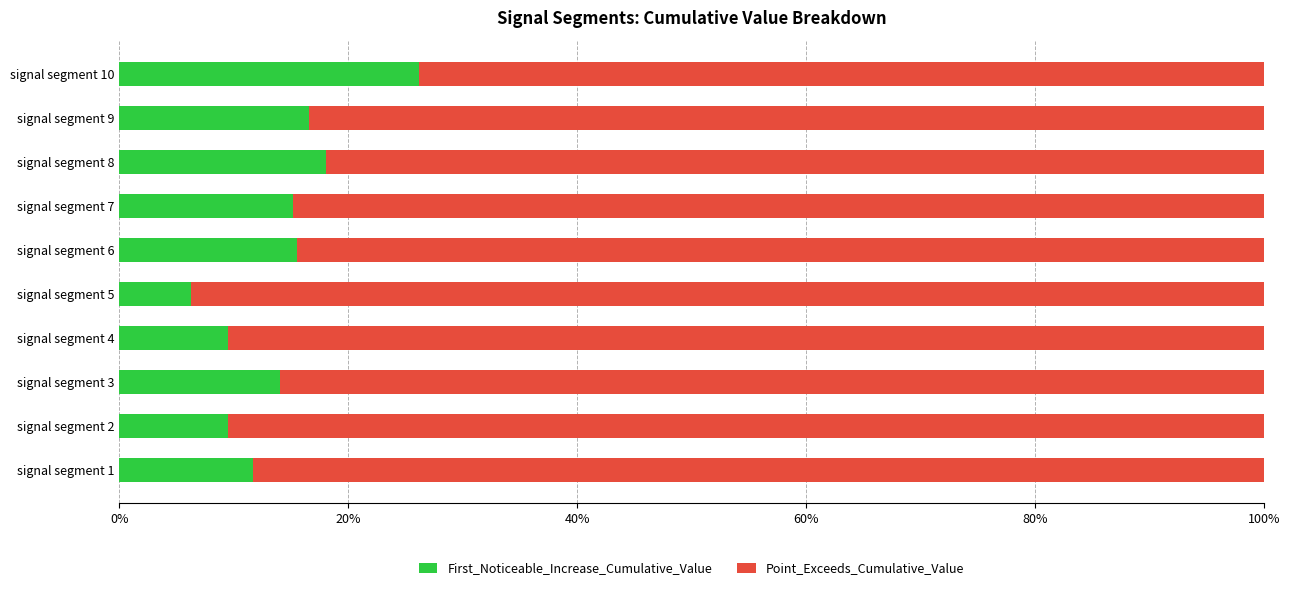

What is the lowest value of the First_Noticeable_Increase_Cumulative_Value series?

6.3